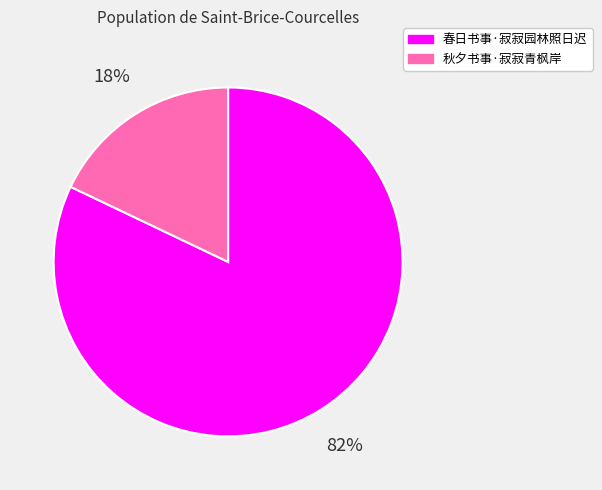

Is the sum of 春日书事·寂寂园林照日迟 and 秋夕书事·寂寂青枫岸 greater than half?

Yes